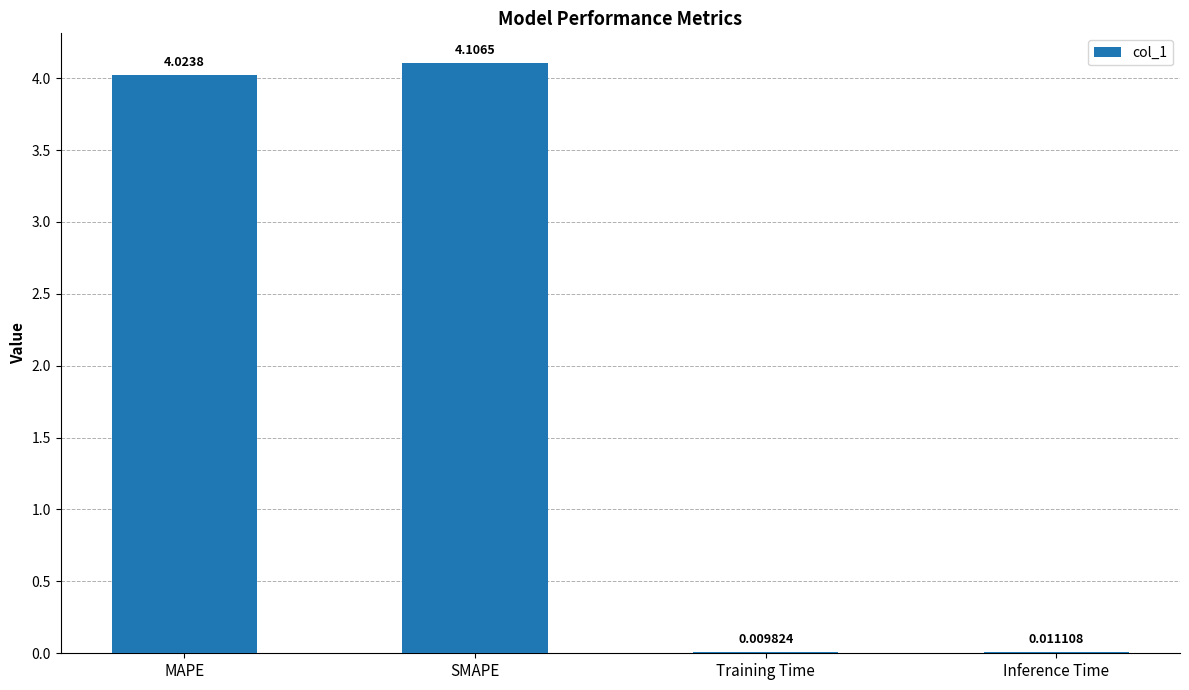

What is the sum of all values?

8.2